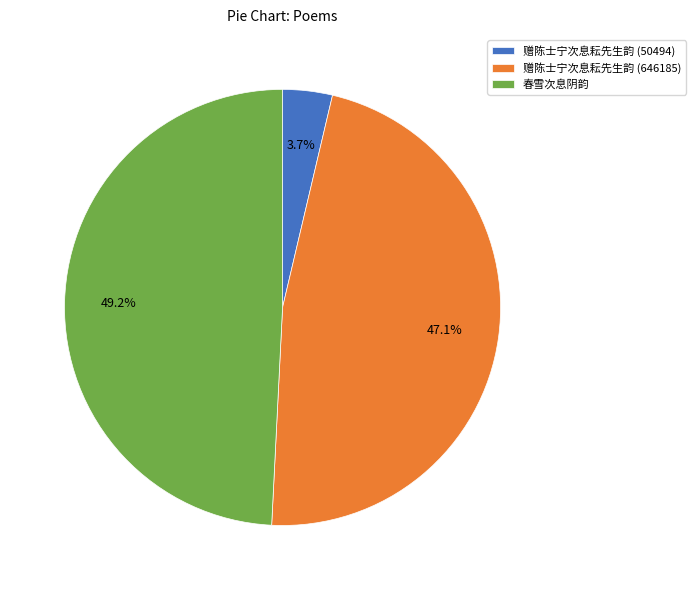

Which slice is the largest?

春雪次息阴韵